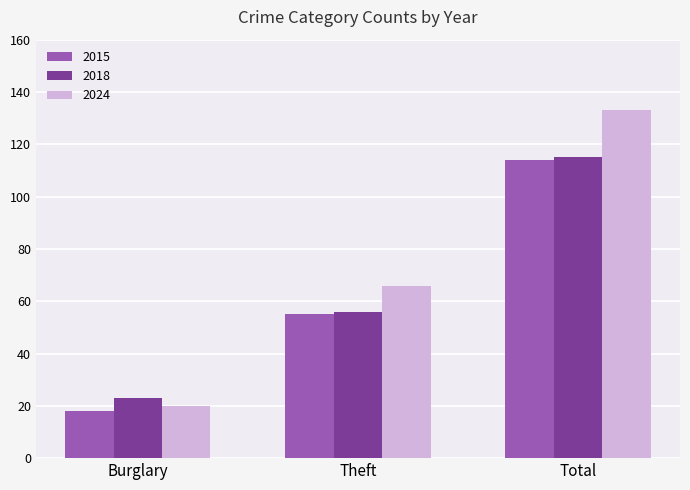

What is the sum of all 2018 values?

194